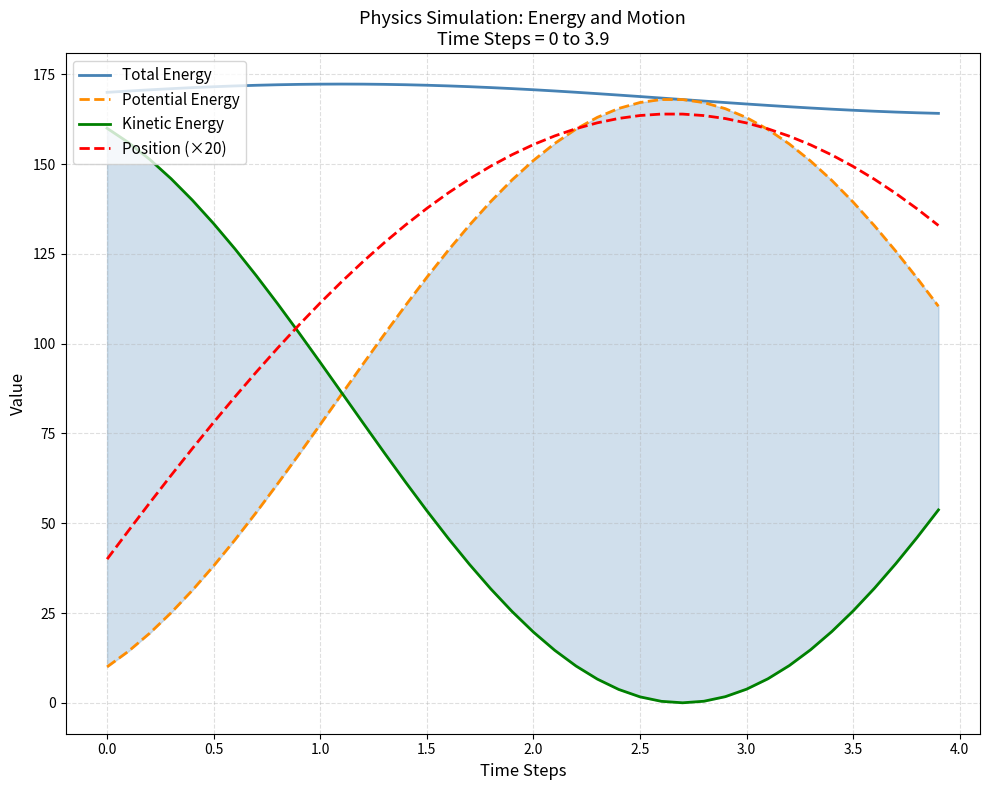

The value of Position (×20) at 0.5 is 78.1. True or false?

True